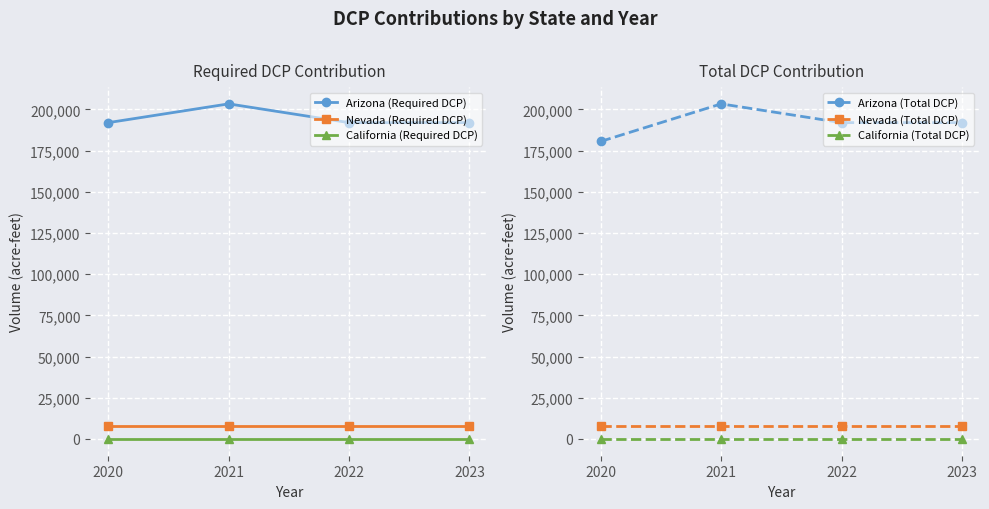

What are all the series names shown in the legend?

Arizona (Required DCP), Nevada (Required DCP), California (Required DCP), Arizona (Total DCP), Nevada (Total DCP), California (Total DCP)